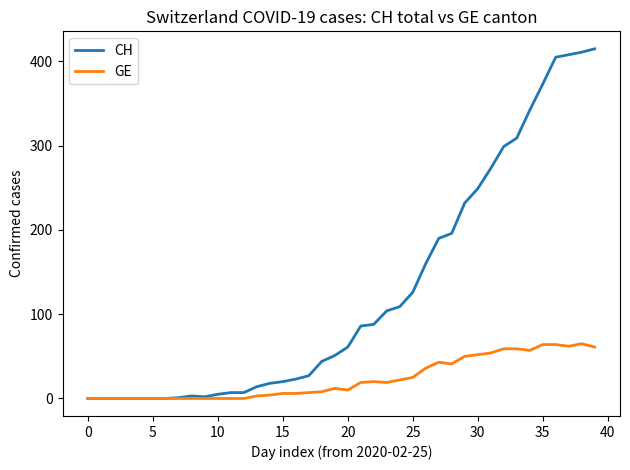

Rank the series by their average value, from lowest to highest.

GE, CH